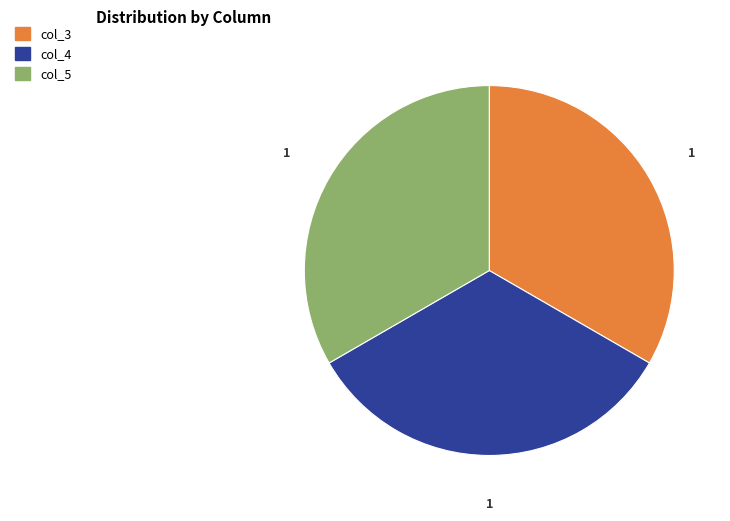

How many slices are in this pie chart?

3